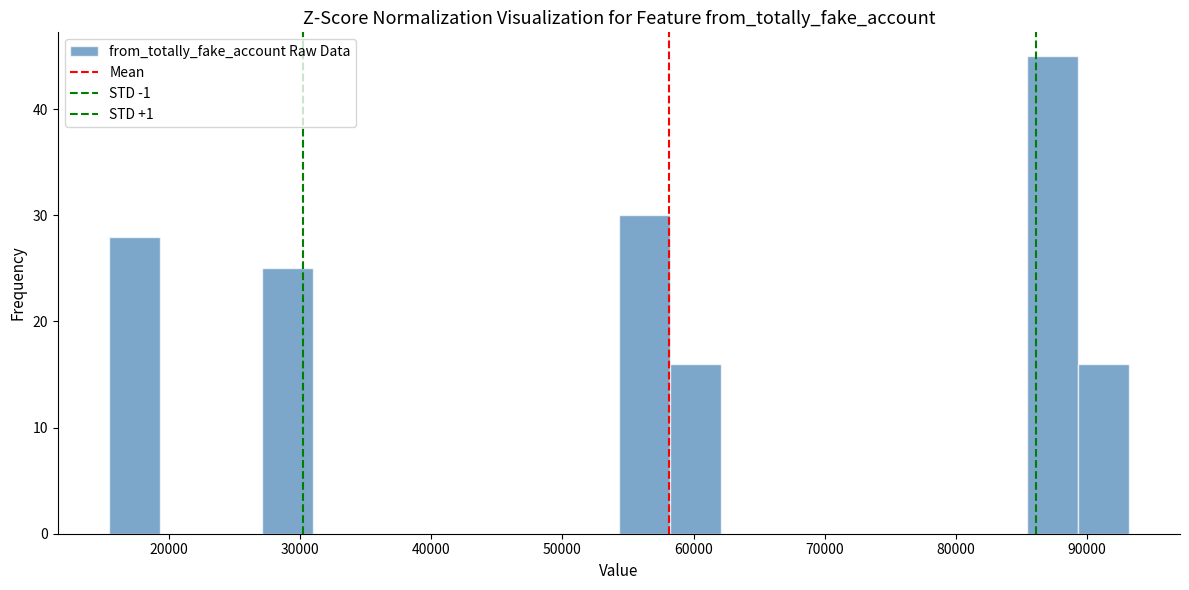

Around what value on the x-axis is the tallest bar? Give the approximate position of its centre, as read against the axis.

87000